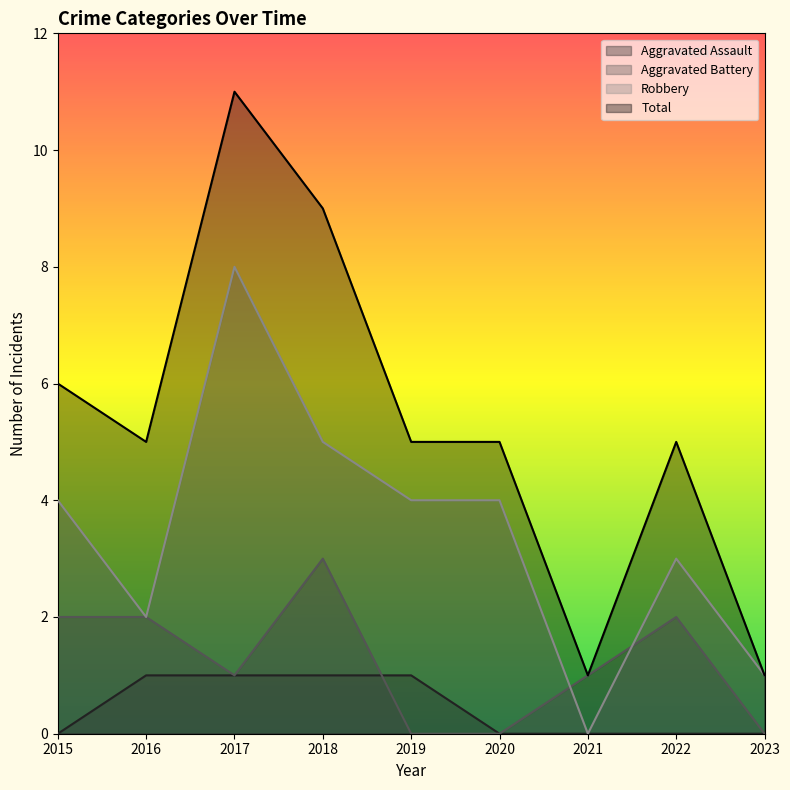

What is the total value across all series at 2017?

21